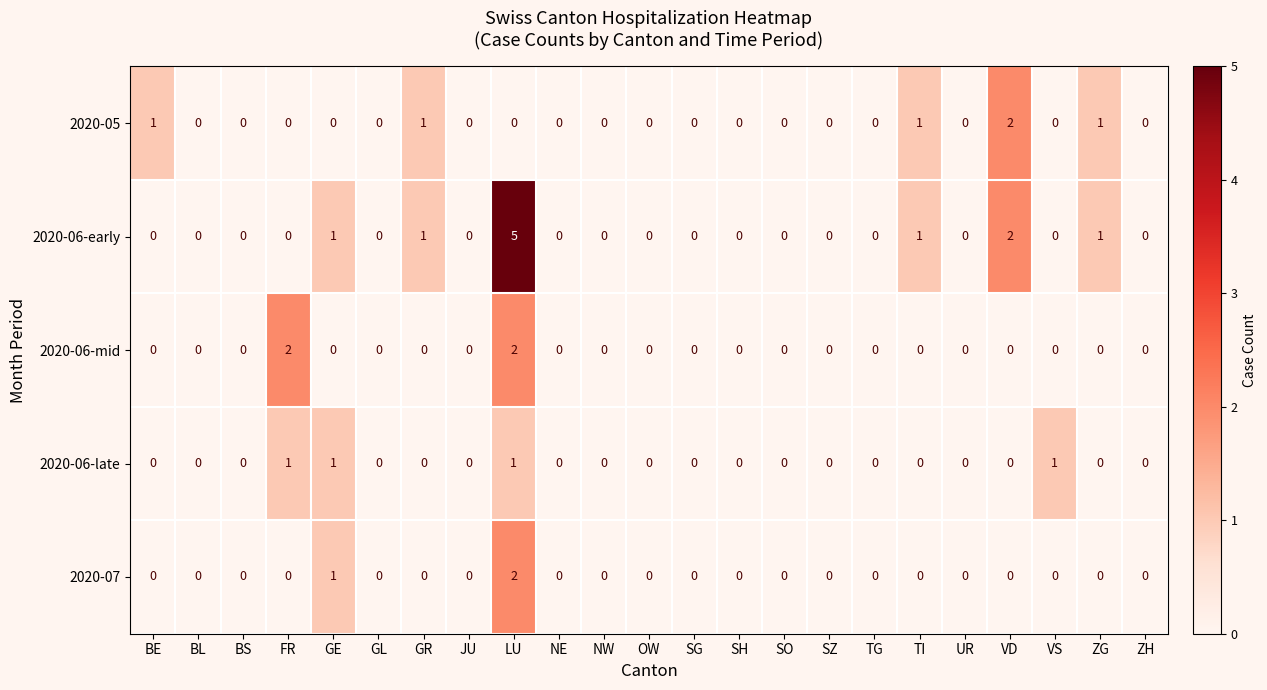

How many data points in 2020-06-late are above 0?

4